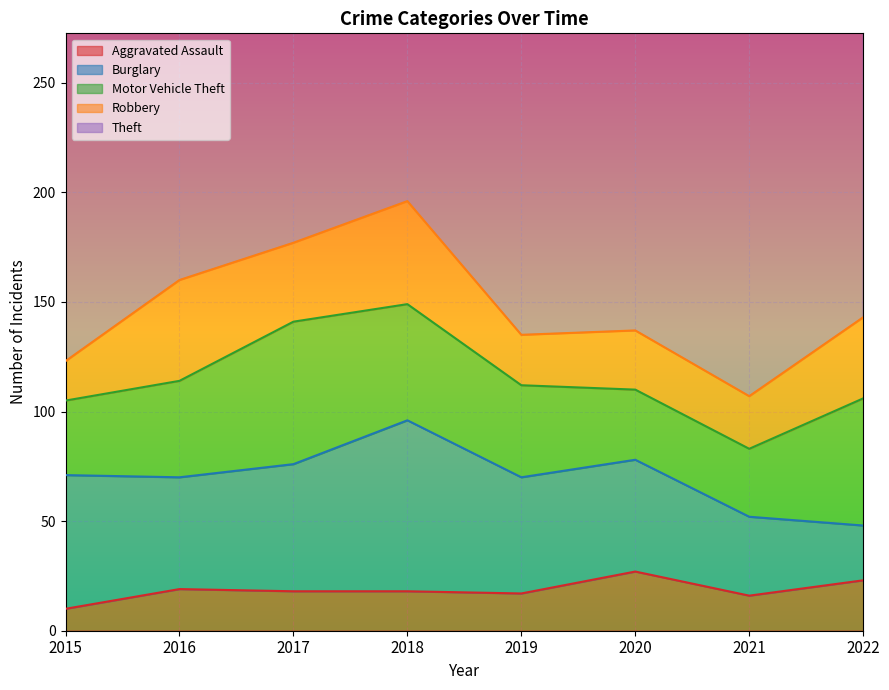

How many interior local valleys does the Motor Vehicle Theft series have?

1